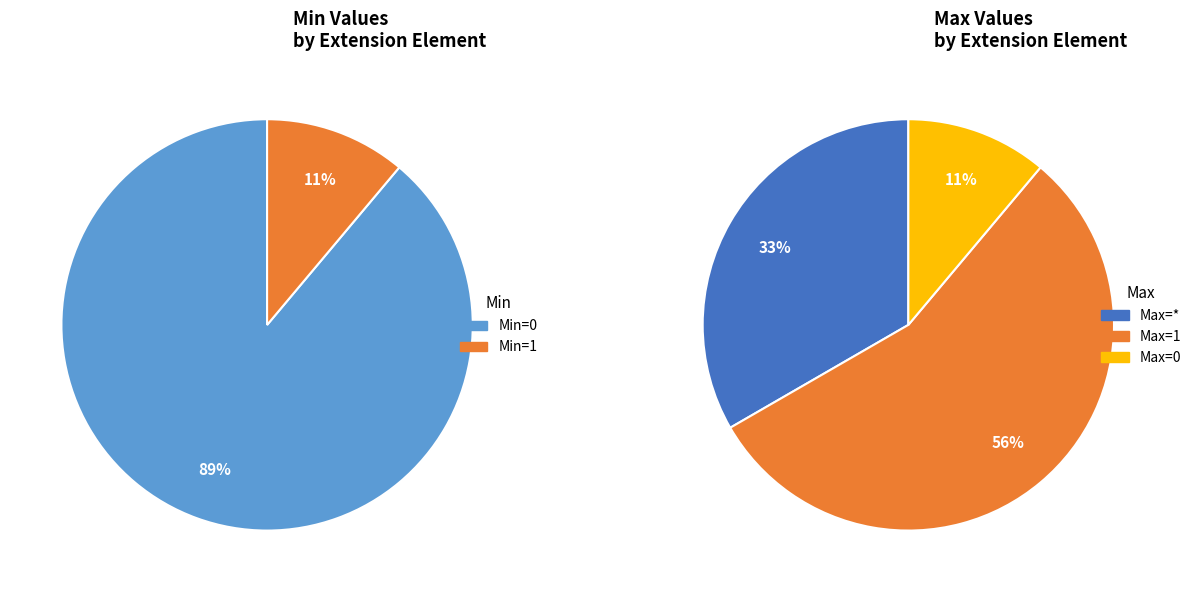

Is there a majority slice in this chart?

Yes